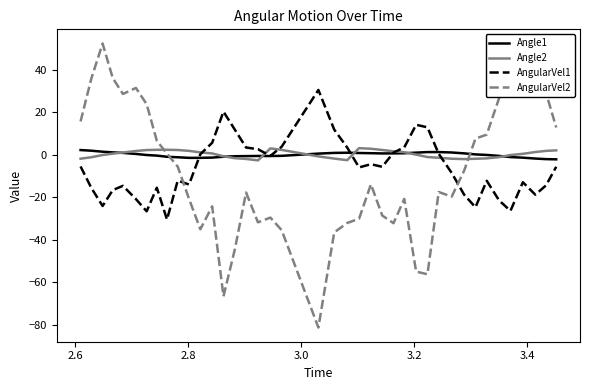

Which series has the widest spread of values?

AngularVel2